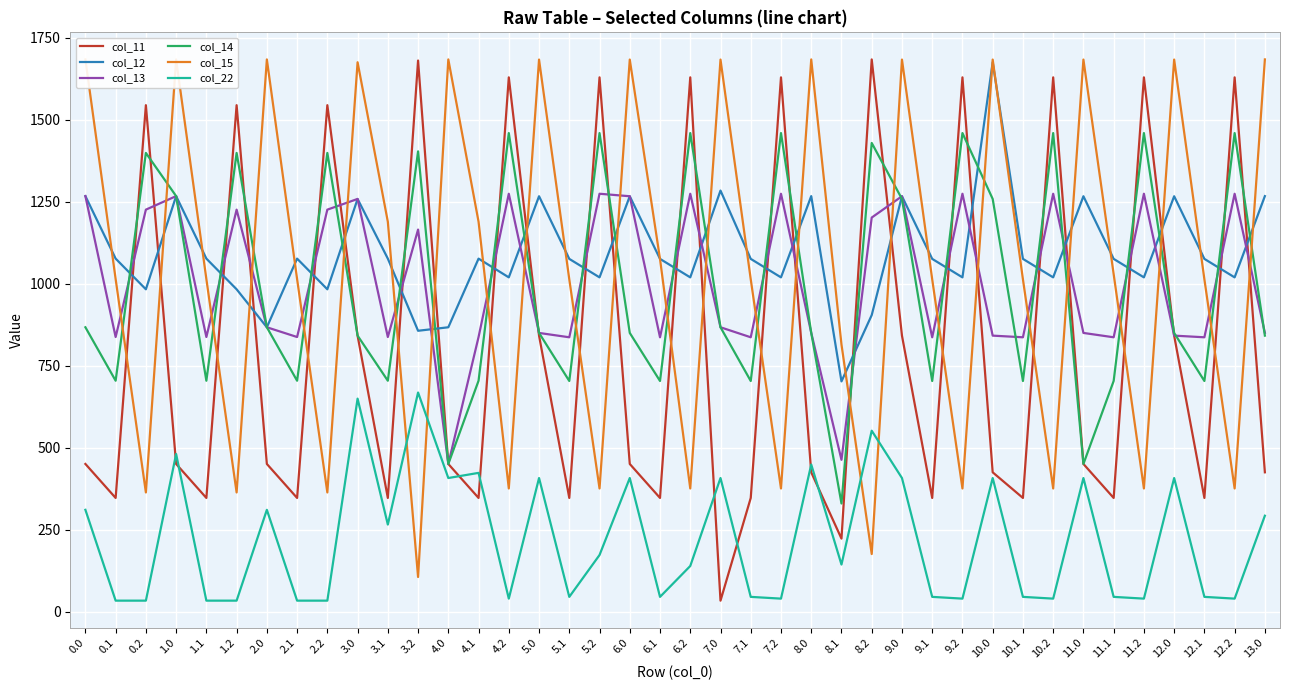

The col_15 series shows 363.6 at 2.2. True or false?

True